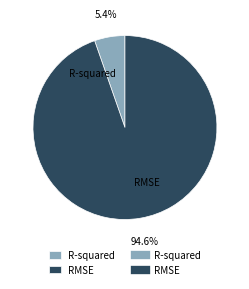

What percentage is the R-squared slice, to the nearest percent?

5%